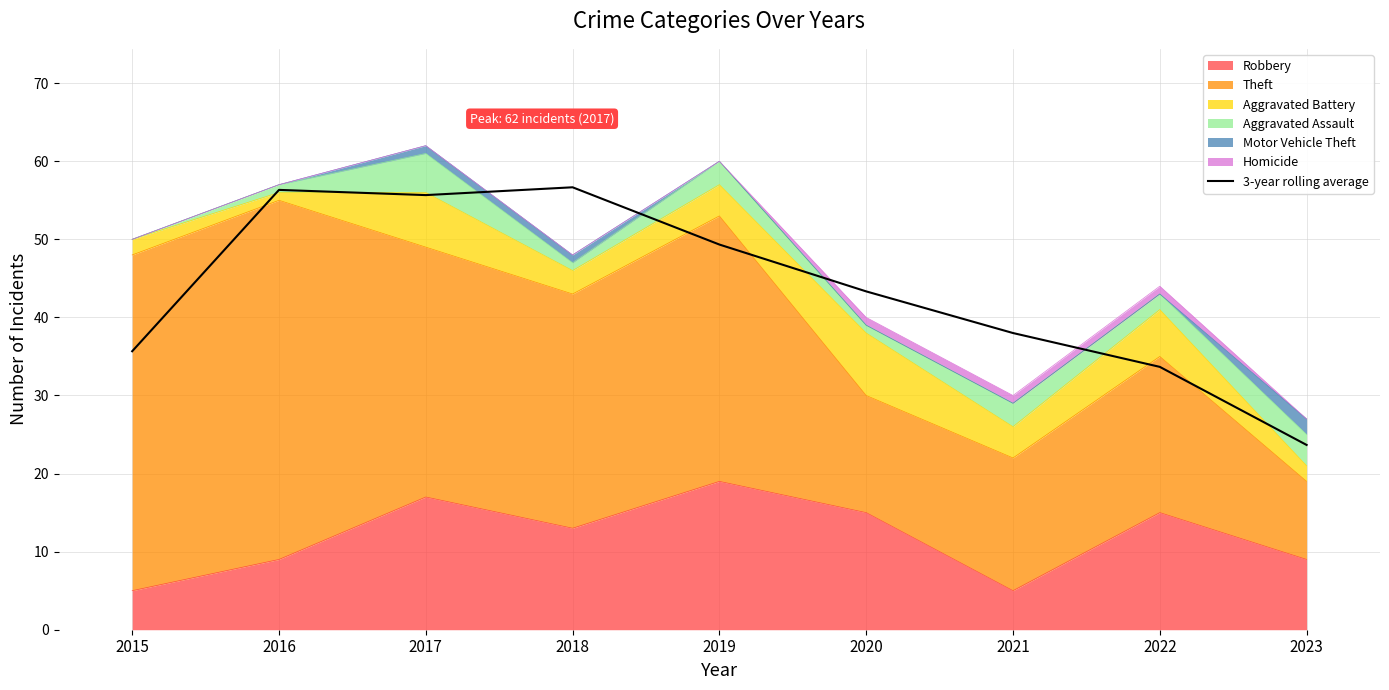

Where is the first local maximum?

2016